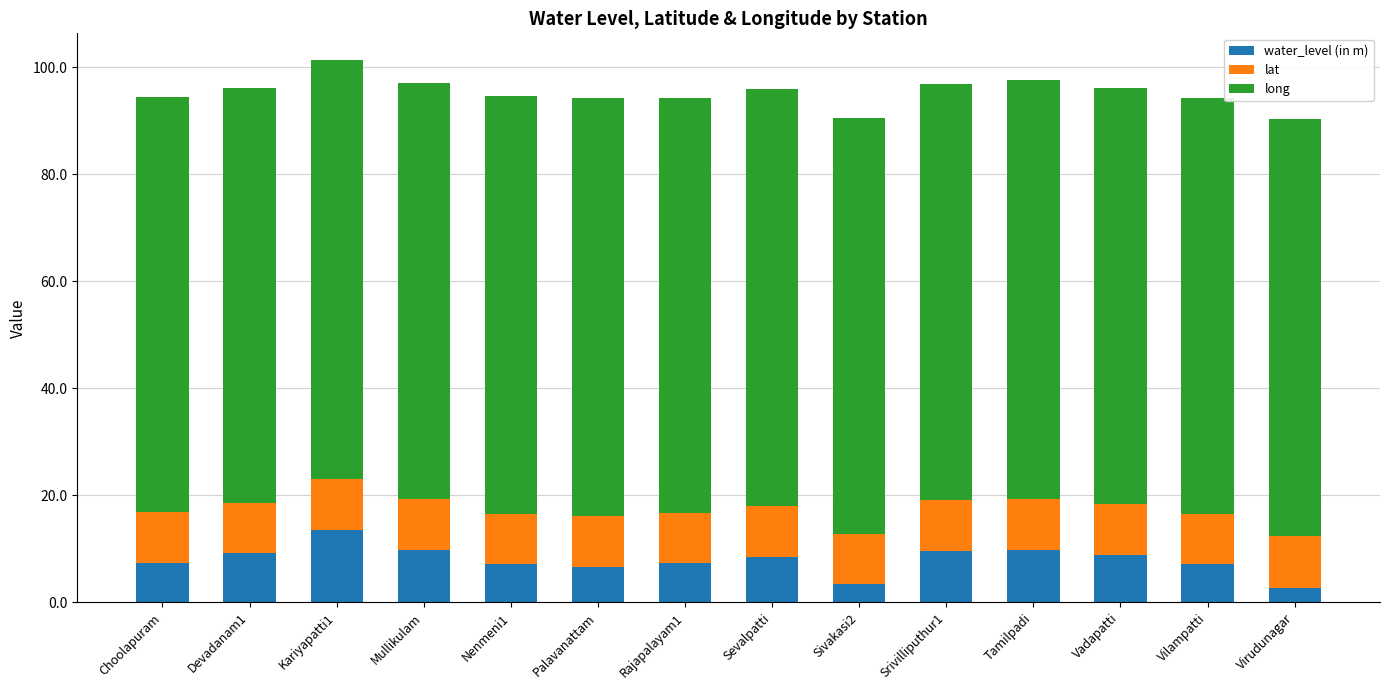

How many values in the water_level (in m) series are below 8?

7